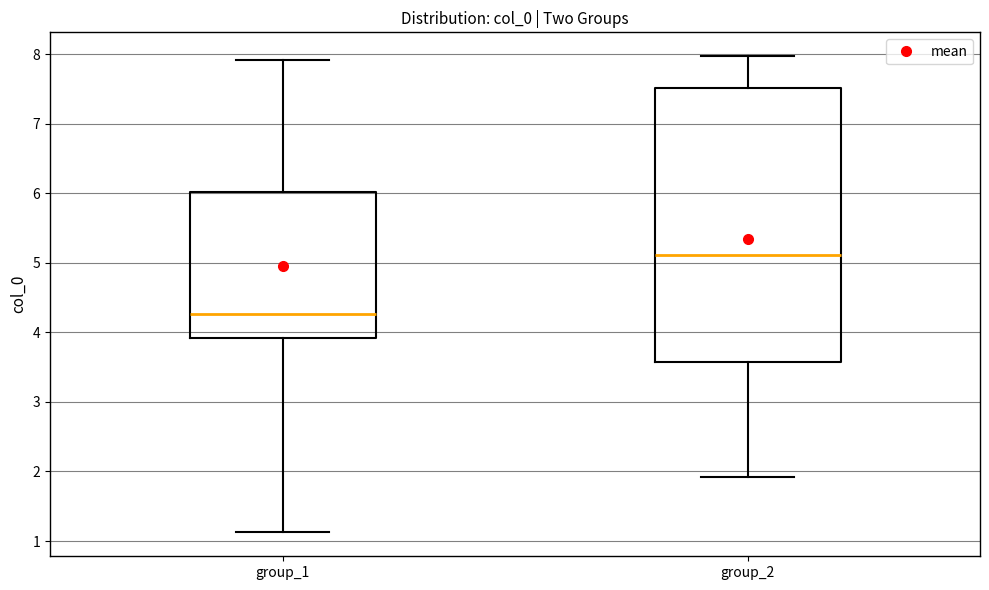

Reading left to right, transcribe this box plot: for each box, give where its median line is, the range the box spans, and where its two whiskers end, as read against the y-axis. The values are not printed on the chart, so give them approximately, as read against the axis.

group_1: median 4.3, box 3.9 to 6.0, whiskers 1.1 to 7.9
group_2: median 5.1, box 3.6 to 7.5, whiskers 1.9 to 8.0